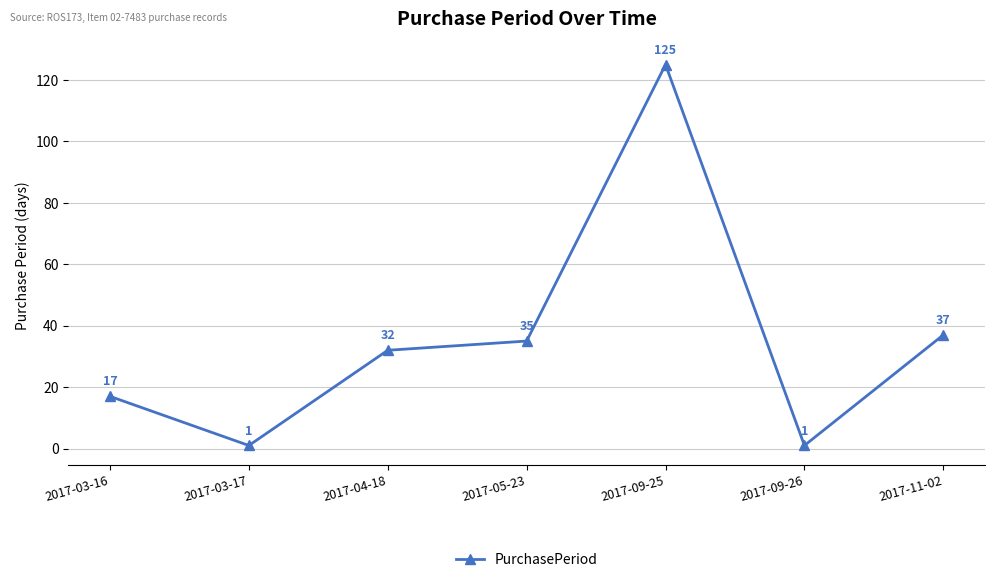

What position from the right is 2017-05-23?

4